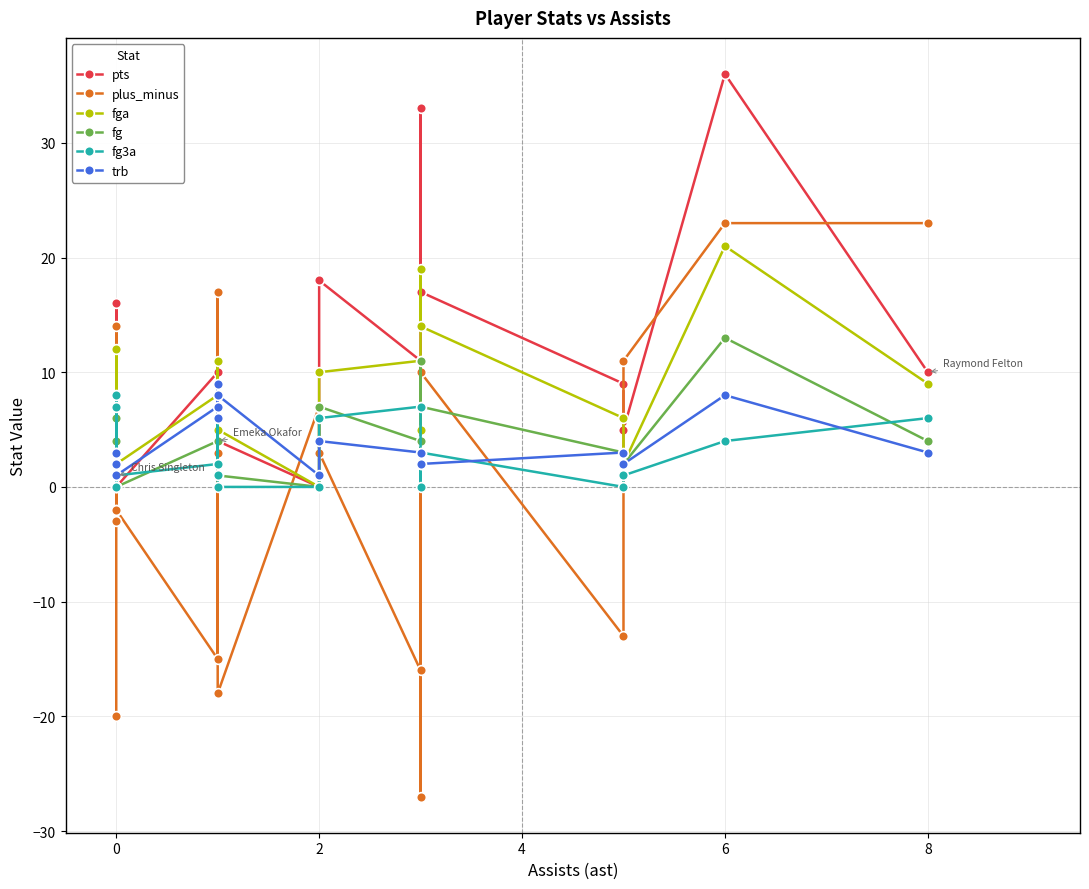

What is the label of the 9th point from the left?

8